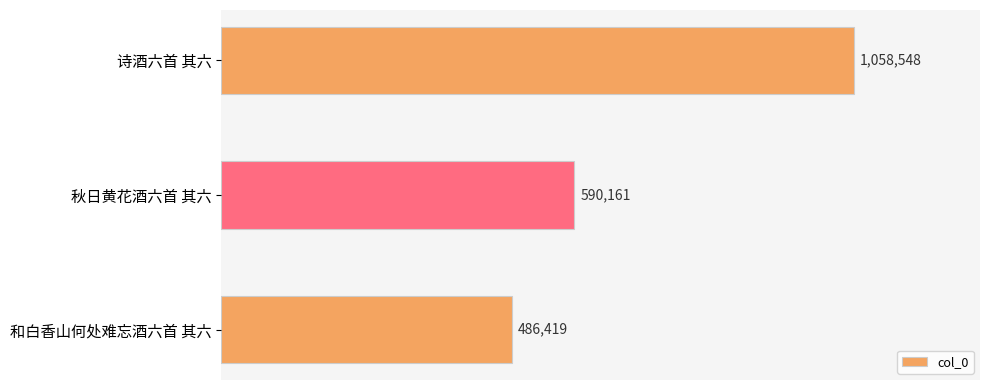

How many values exceed 590161?

1